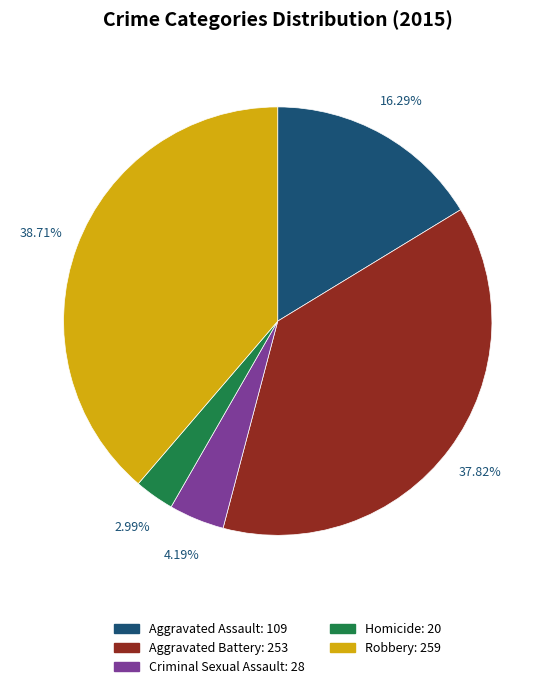

What is the total percentage of Homicide and Robbery?

41.7%